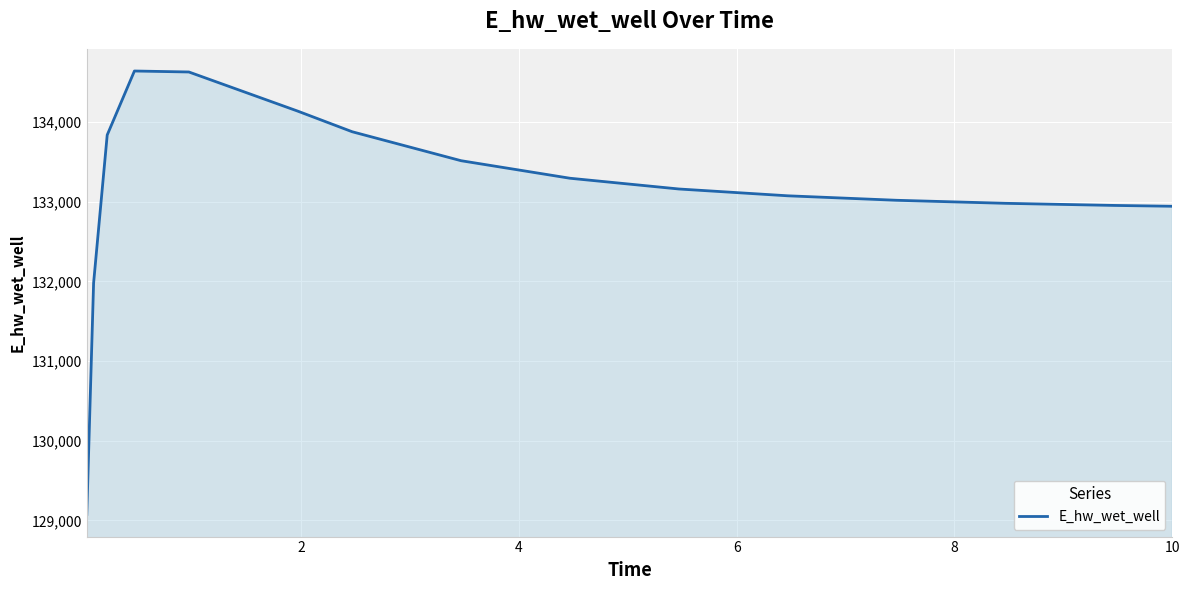

What is the maximum value shown in the chart?

134640.0